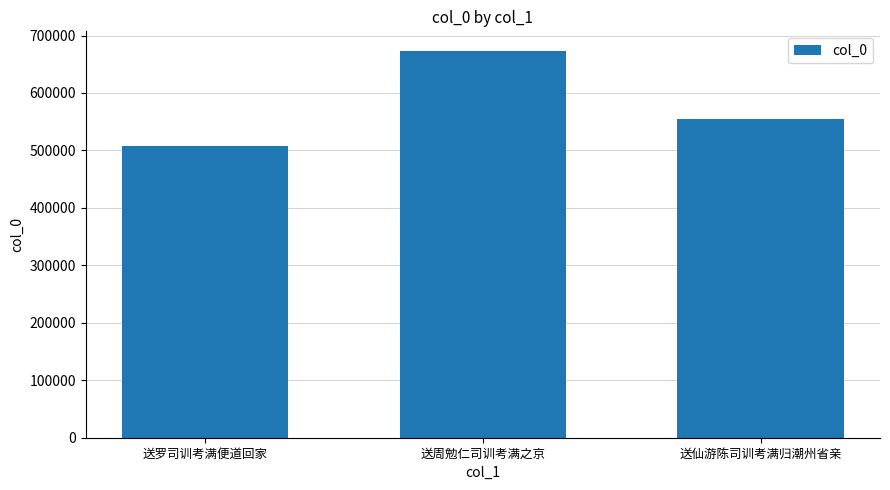

What is the sum of all values?

1736670